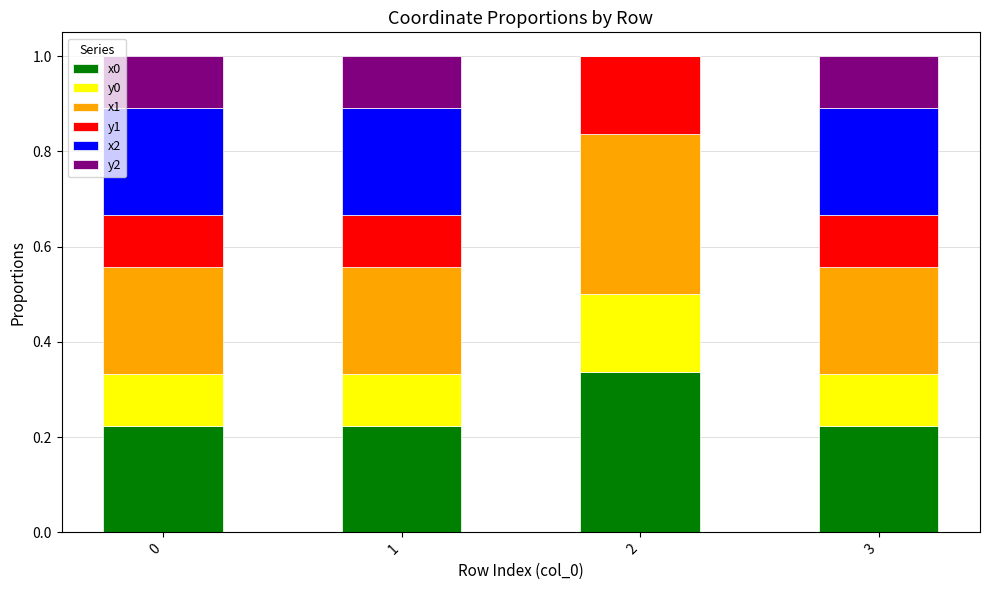

What is the total value across all series at 3?

1.0